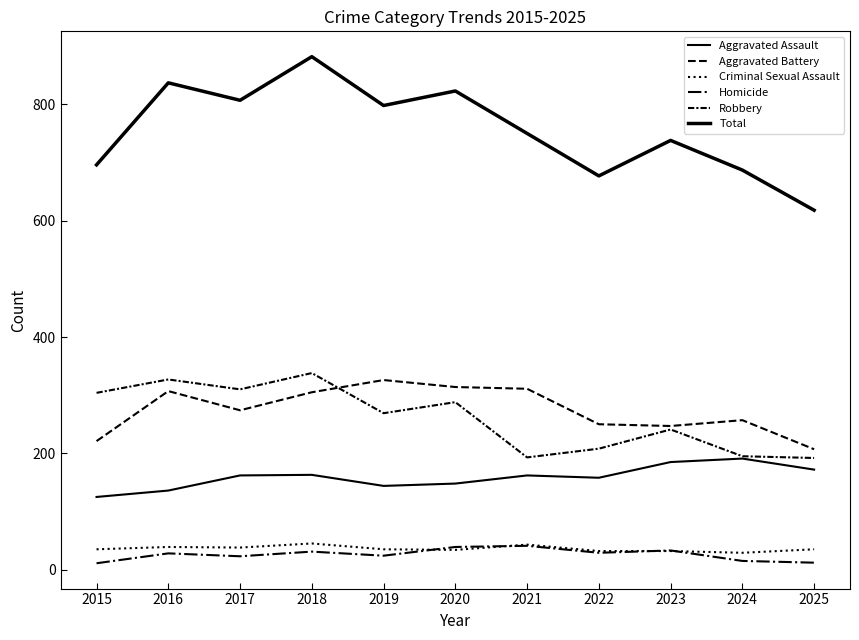

Does the chart display data point markers on the line(s)?

No